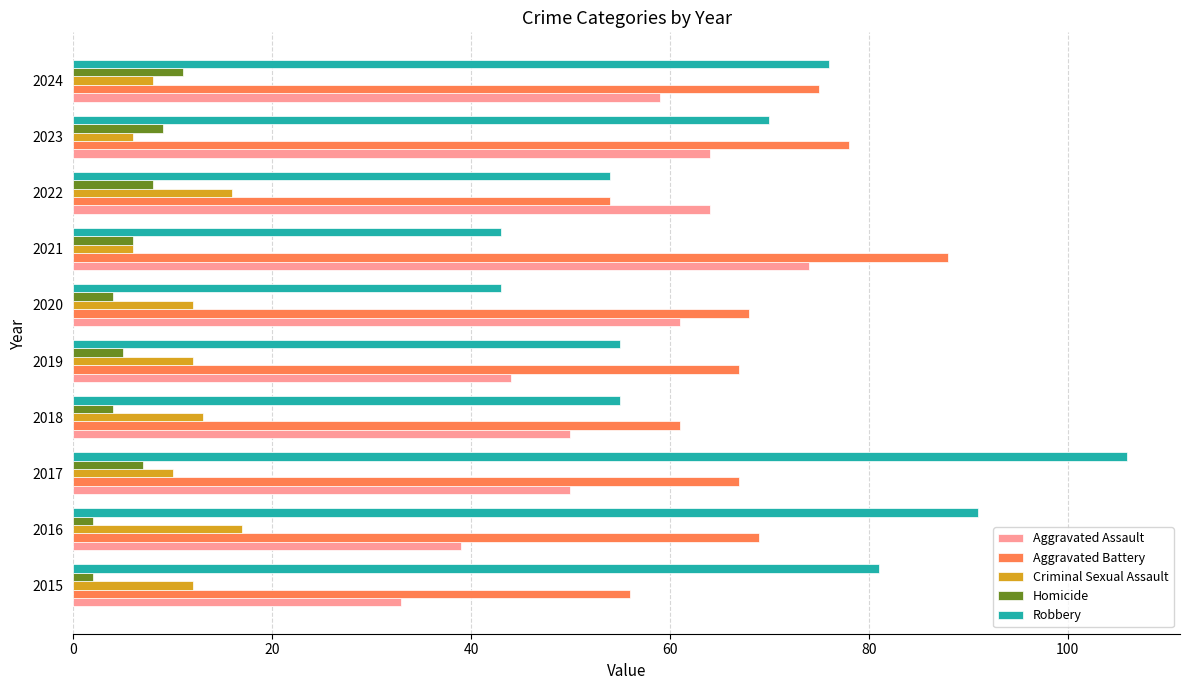

What is the total value across all series at 2017?

240